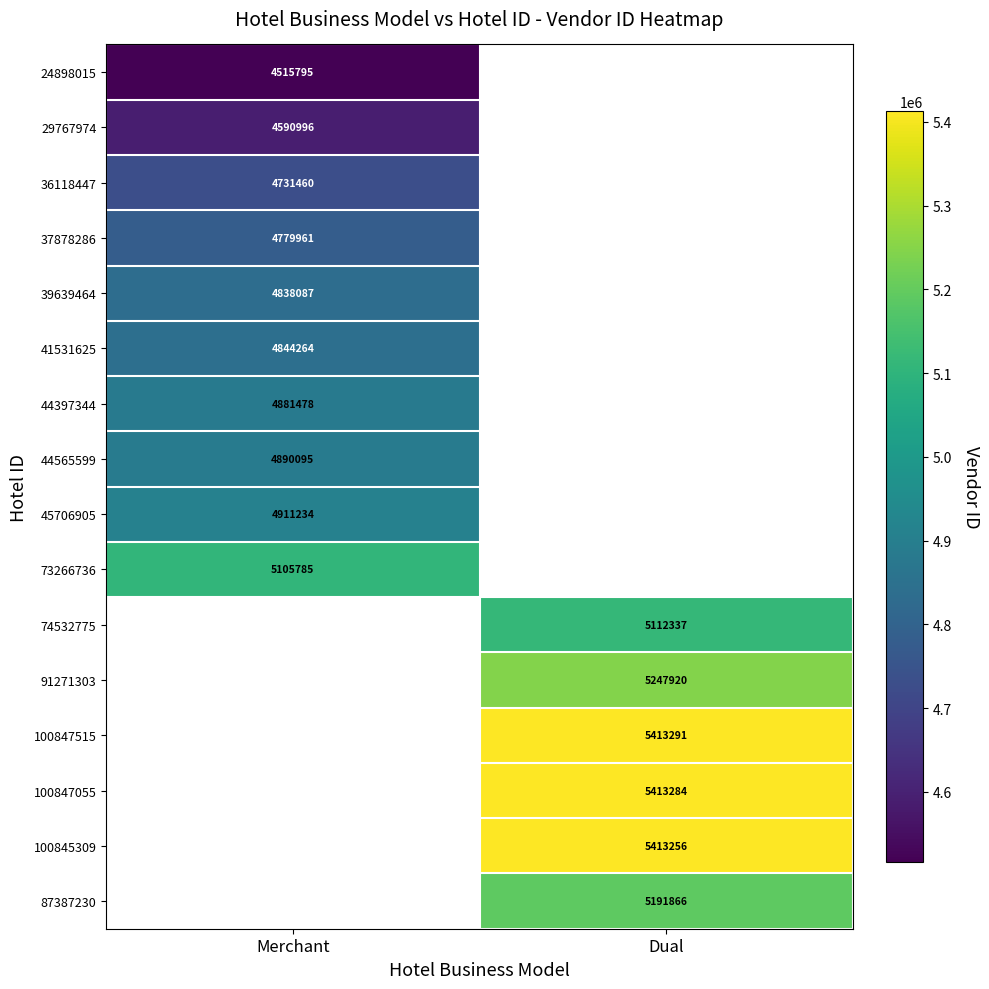

True or false: 74532775 has a value of 3018802 at Dual.

False